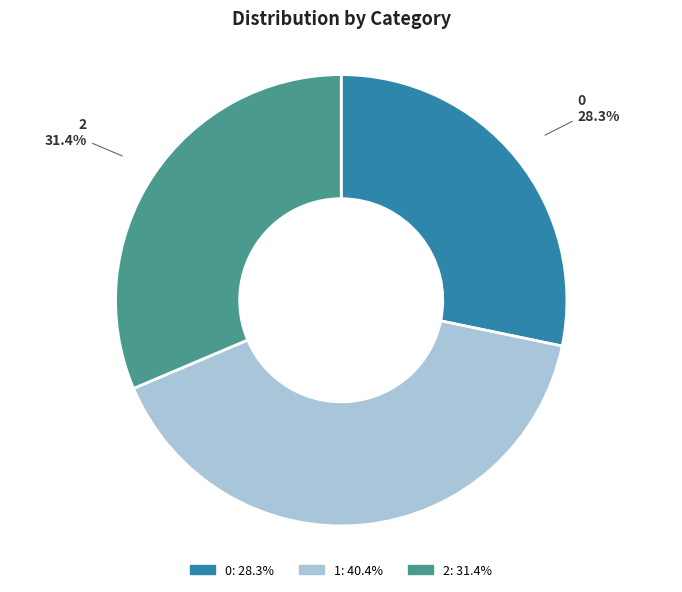

Does any single category account for the majority?

No